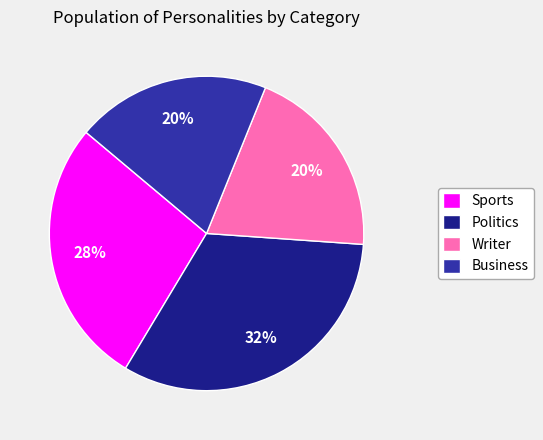

To the nearest percent, what is the average slice percentage?

25%